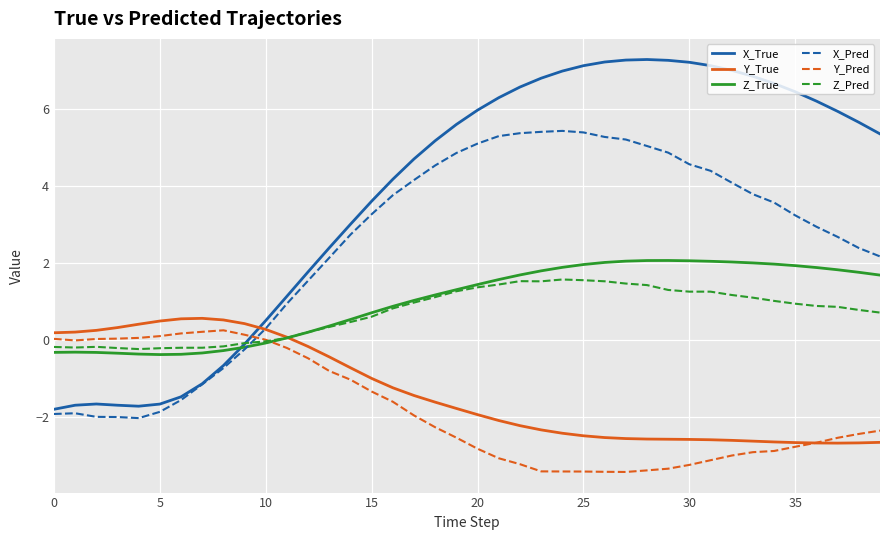

Which series has the largest range (max minus min)?

X_True